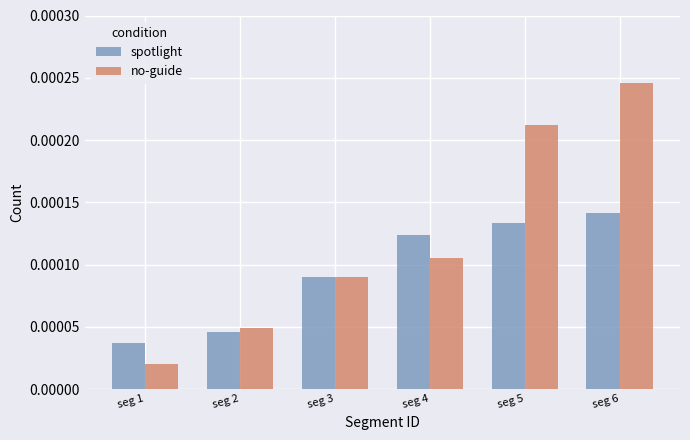

What are all the series names shown in the legend?

spotlight, no-guide